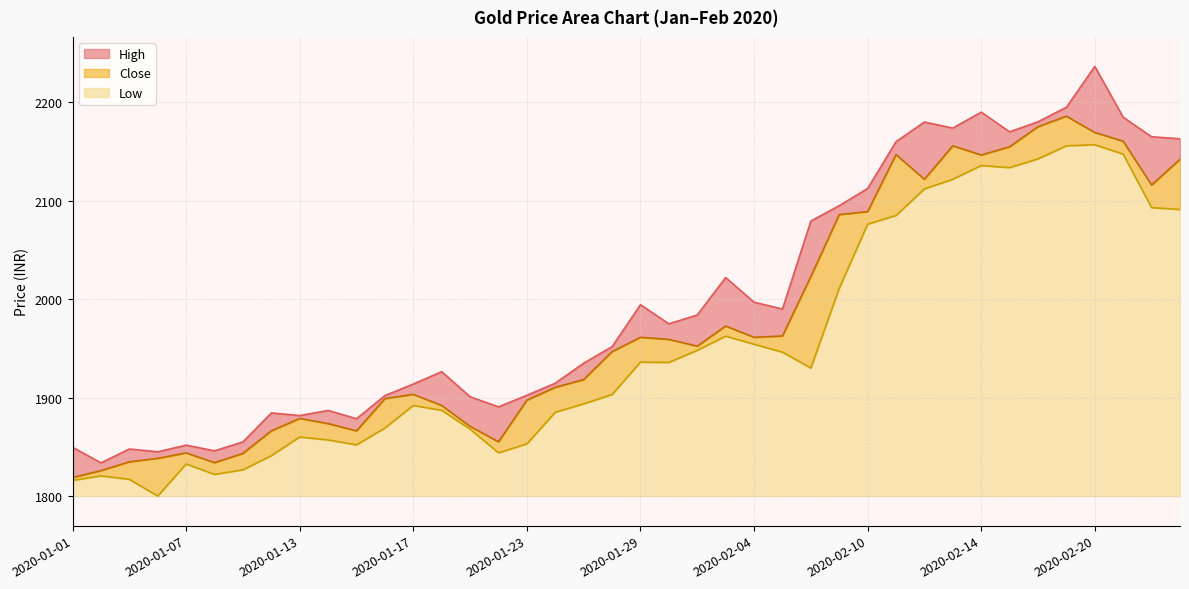

Which series has the largest total across all categories?

High